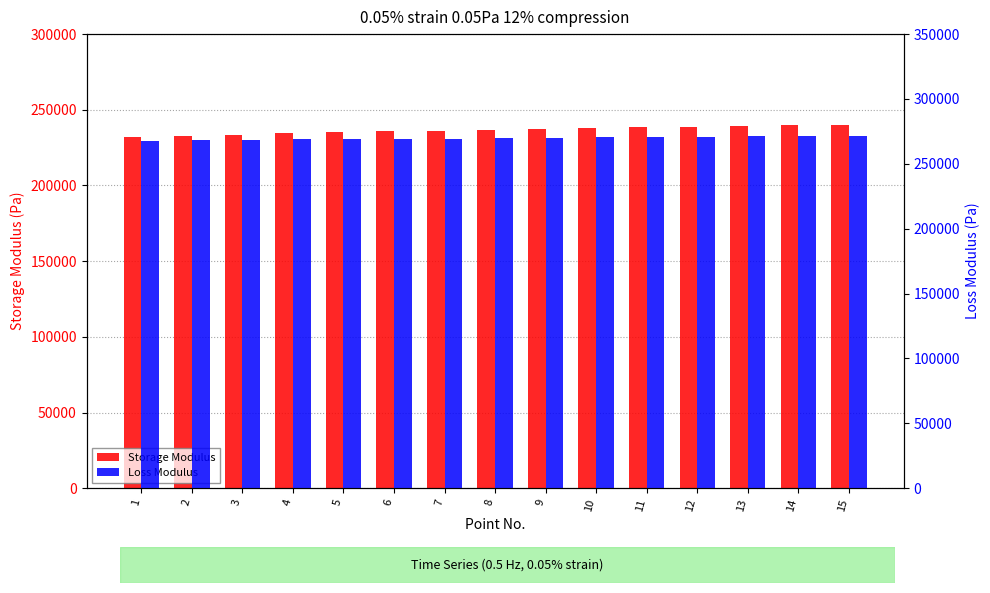

How many groups of bars are there?

15